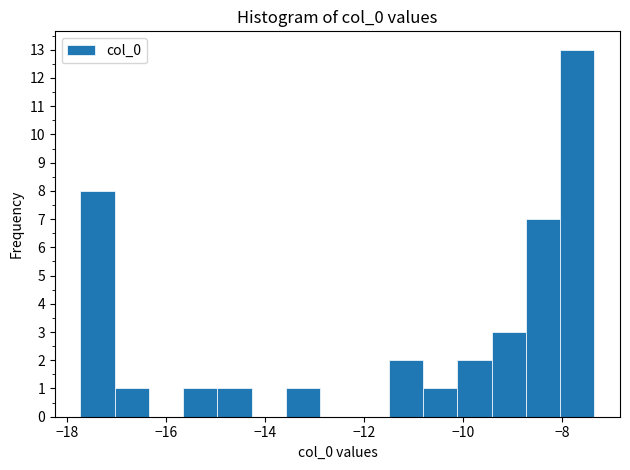

Read against the x-axis, roughly where is the centre of the tallest bar?

-7.6